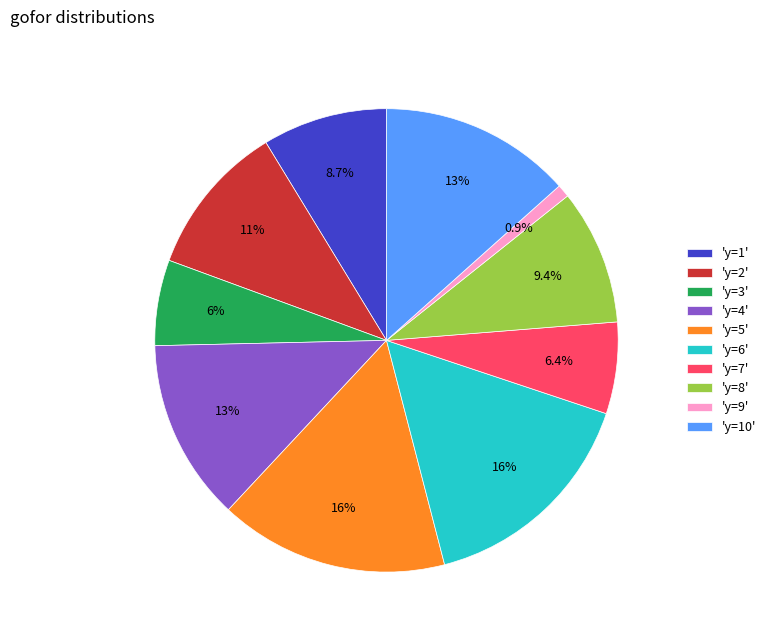

How many segments does this pie chart have?

10